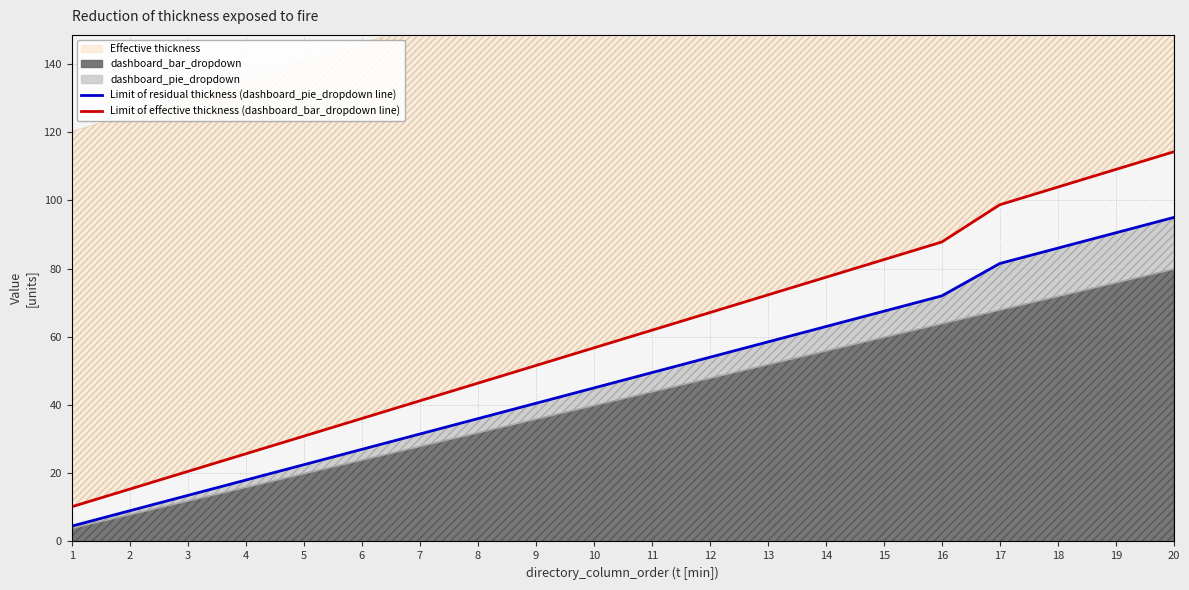

What is the maximum value for Limit of residual thickness (dashboard_pie_dropdown line)?

95.0